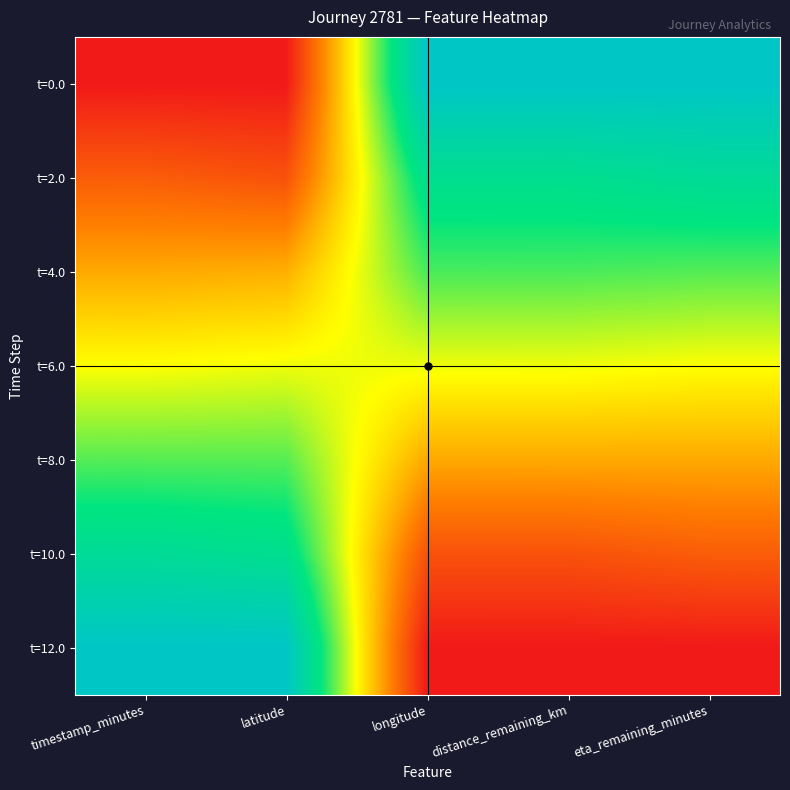

What is the total value across all series at latitude?

3.5